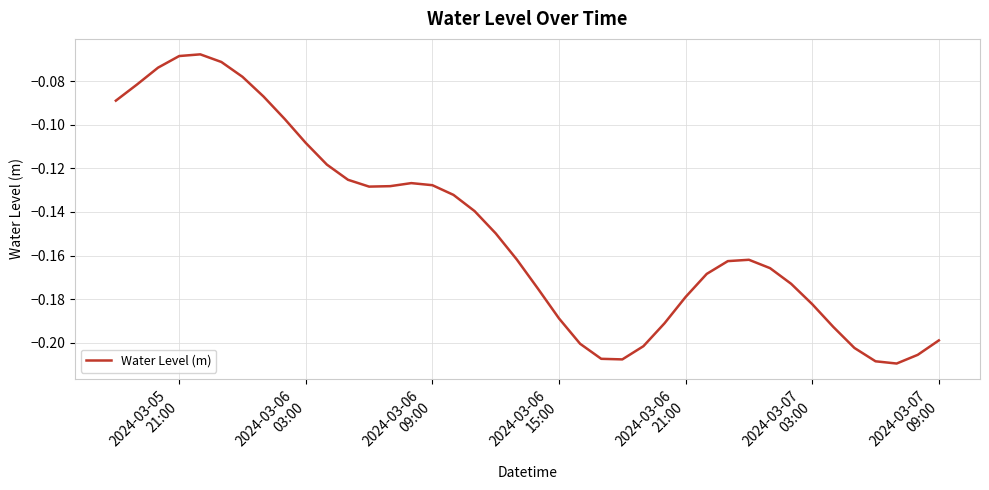

How many lines are shown in the chart?

1